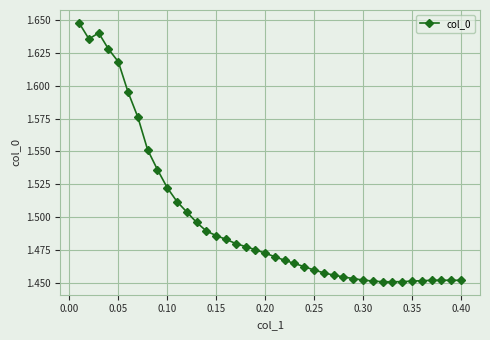

True or false: the data has more than 0 interior local peaks.

True